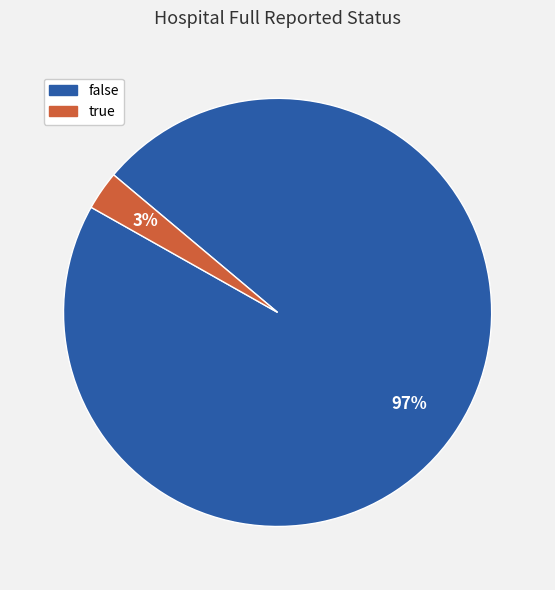

Which slice is the smallest?

true